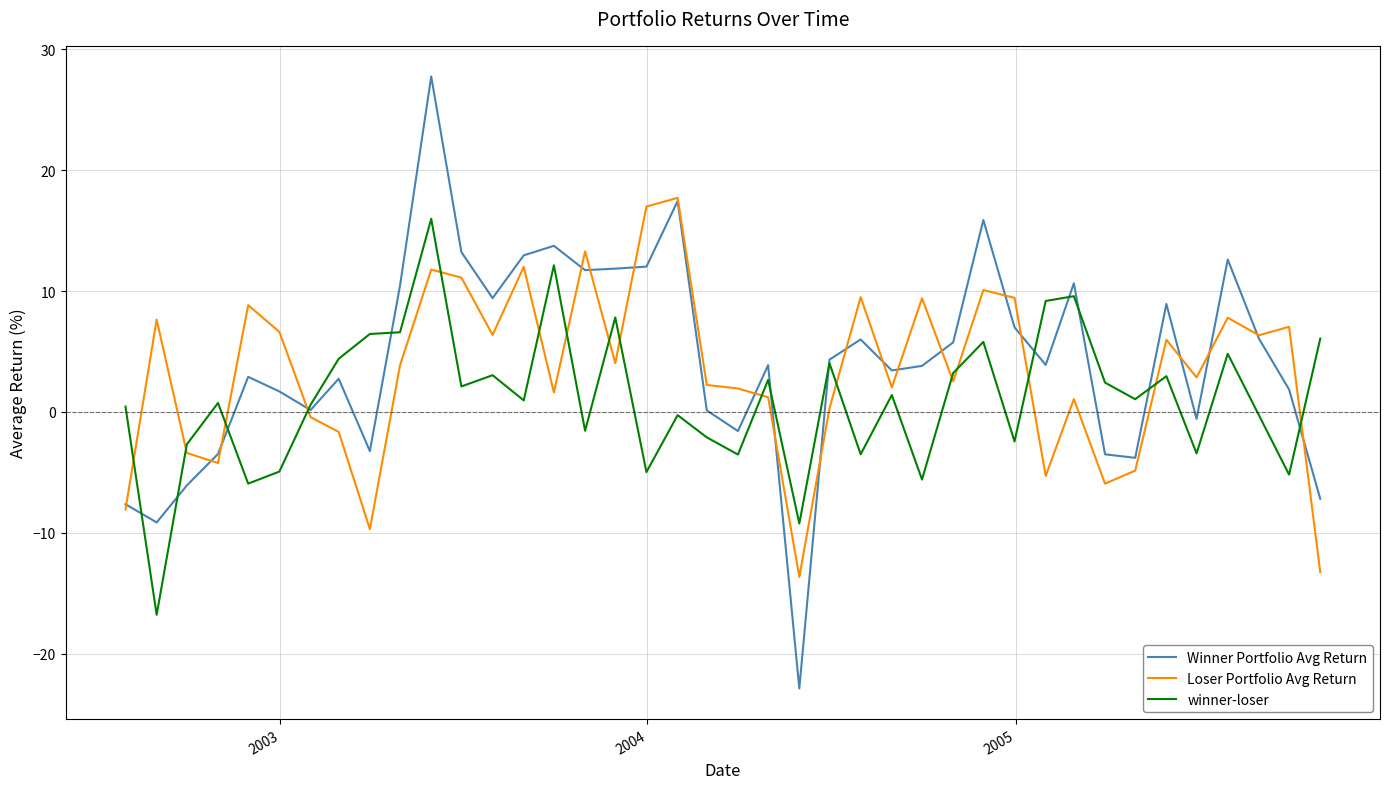

How many negative values does the winner-loser series have?

16